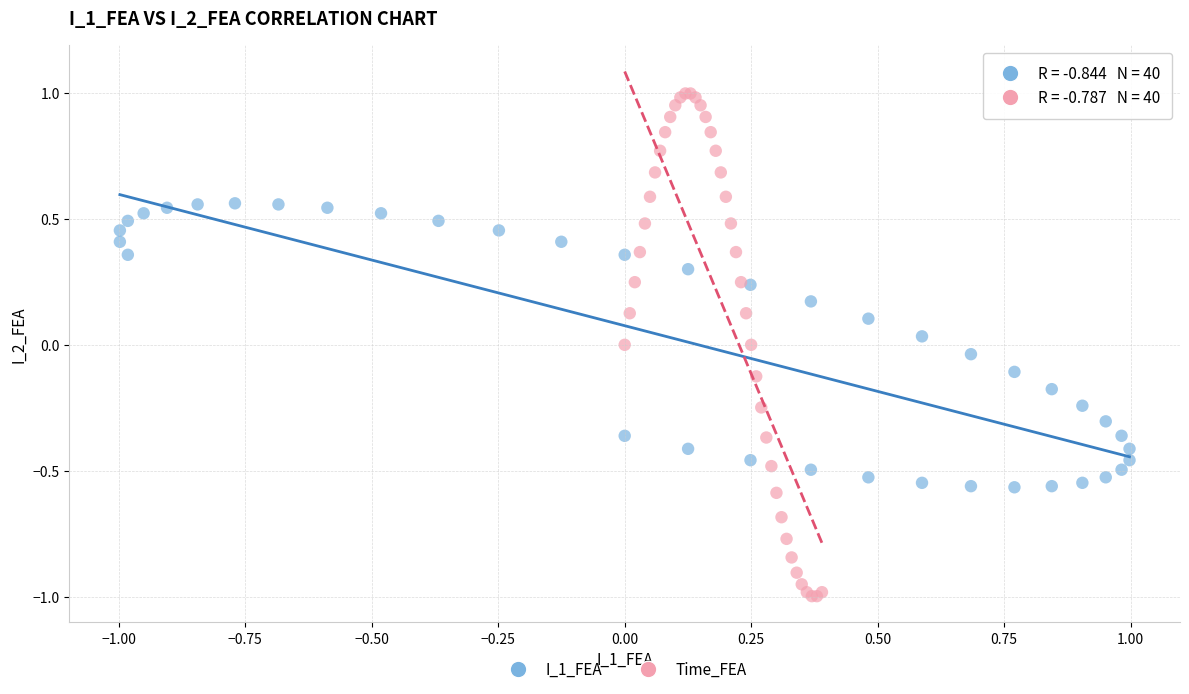

Which series has the largest Y range (max minus min)?

Time_FEA